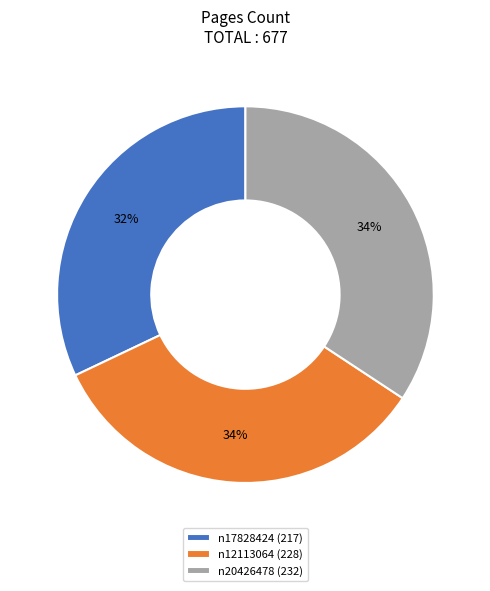

How many slices are in this pie chart?

3